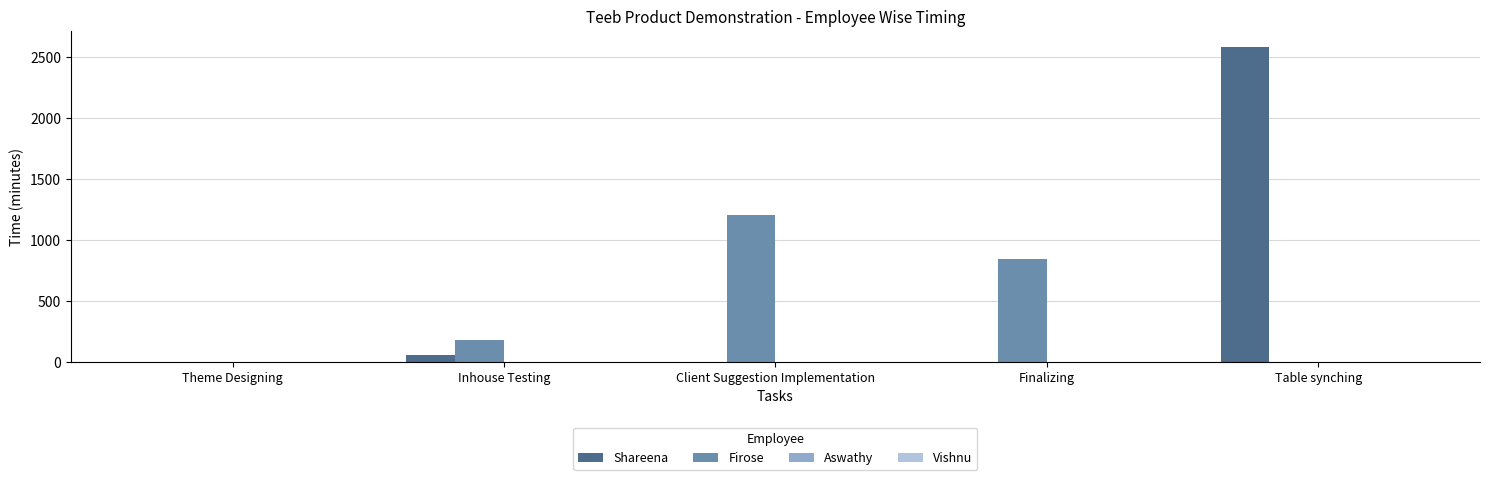

What is the total value across all series at Table synching?

2582.0